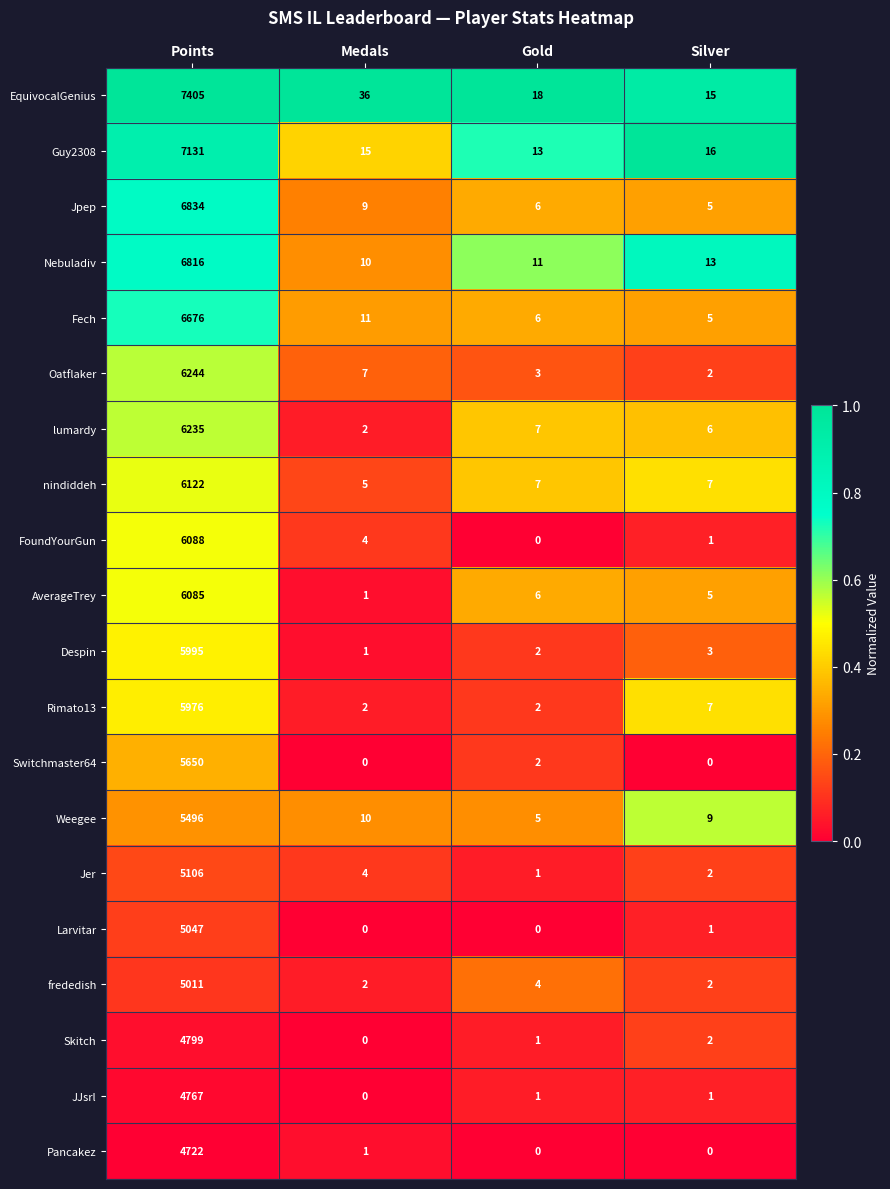

Rank the series by their maximum value, from highest to lowest.

EquivocalGenius, Guy2308, Jpep, Nebuladiv, Fech, Oatflaker, lumardy, nindiddeh, FoundYourGun, AverageTrey, Despin, Rimato13, Switchmaster64, Weegee, Jer, Larvitar, frededish, Skitch, JJsrl, Pancakez